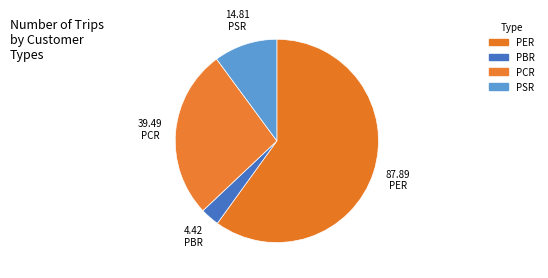

How many slices are in this pie chart?

4